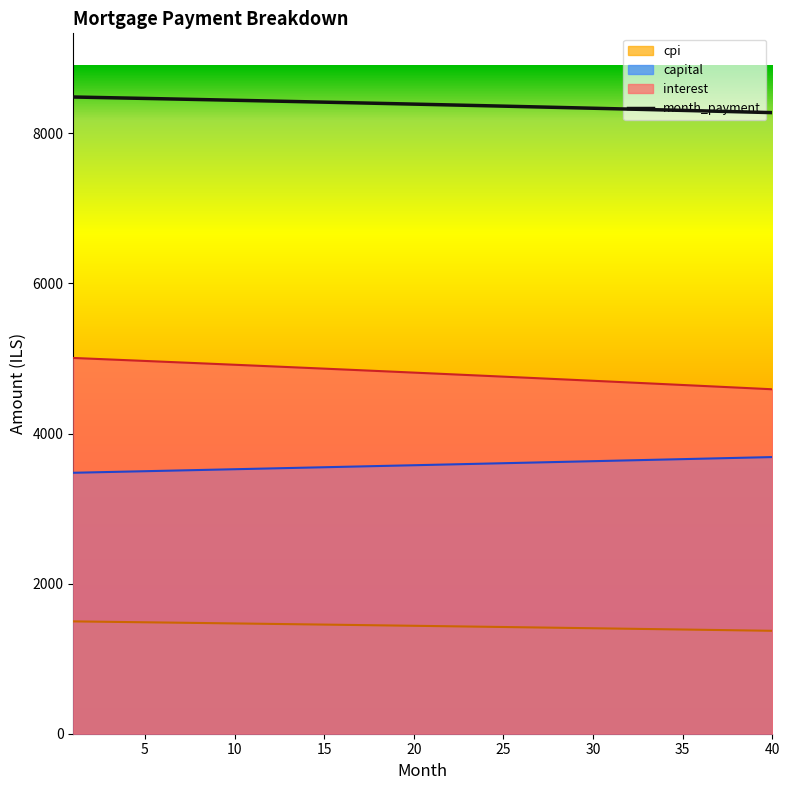

Count the number of values greater than 8390.

20